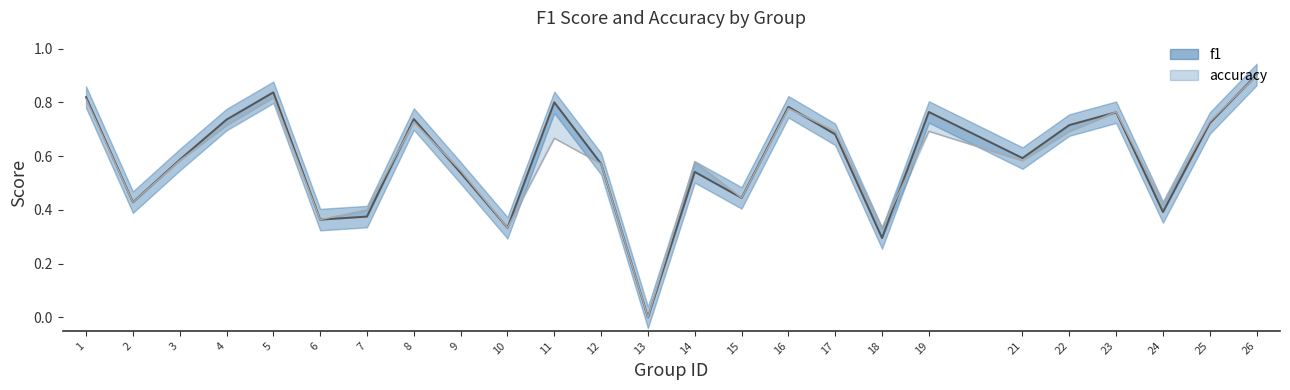

What is the sum of the accuracy values at 18 and 16?

1.1